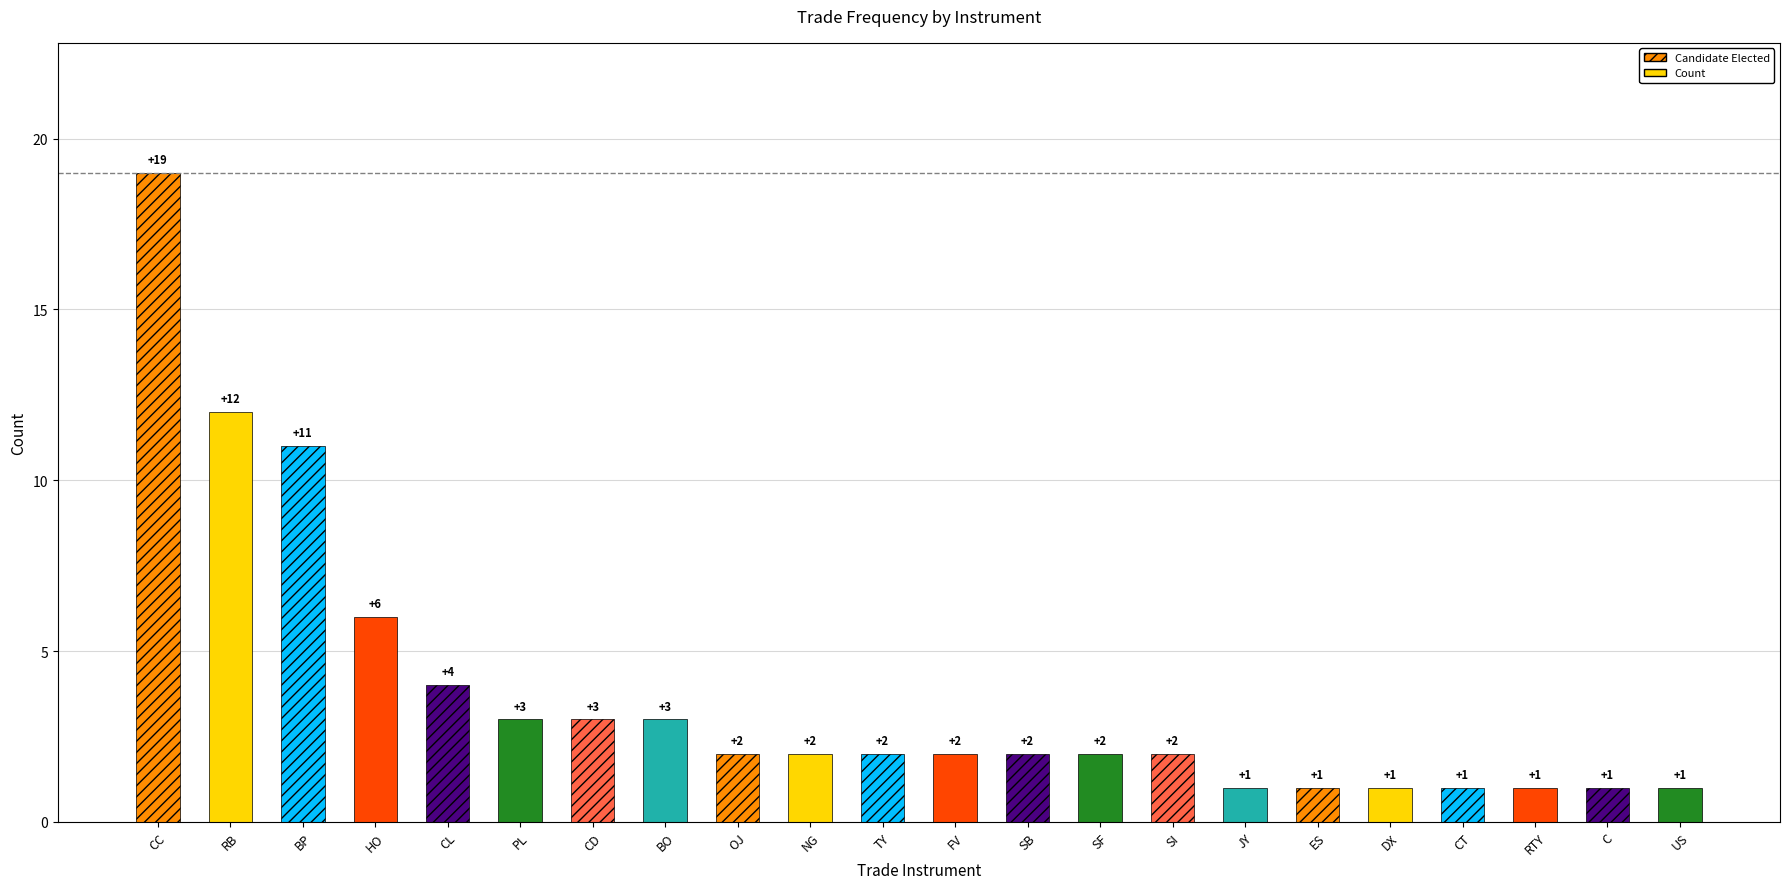

What is the maximum value shown in the chart?

19